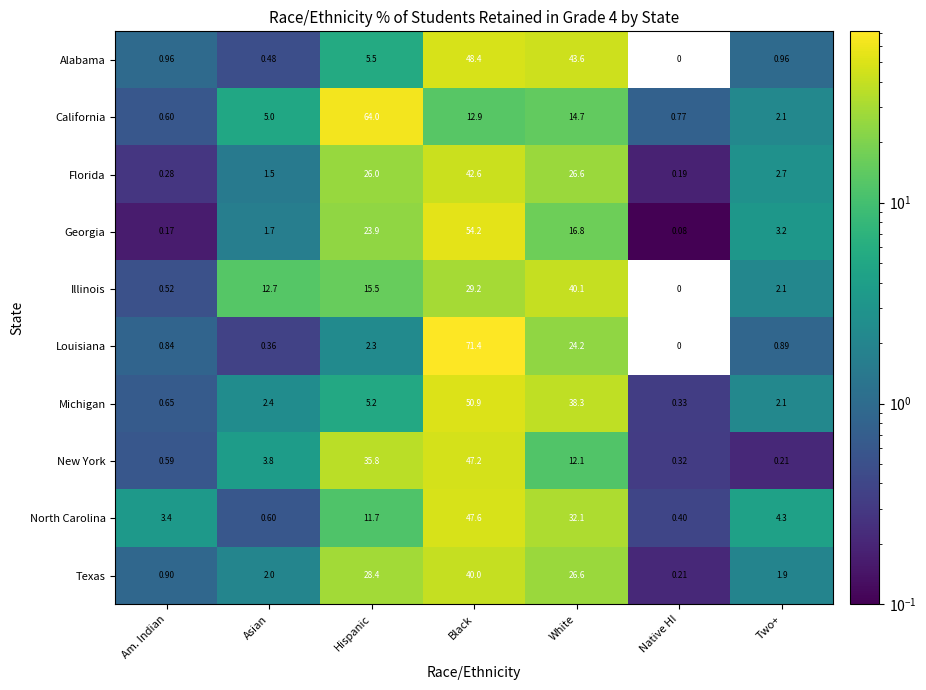

At which category is the sum across all series the highest?

Black